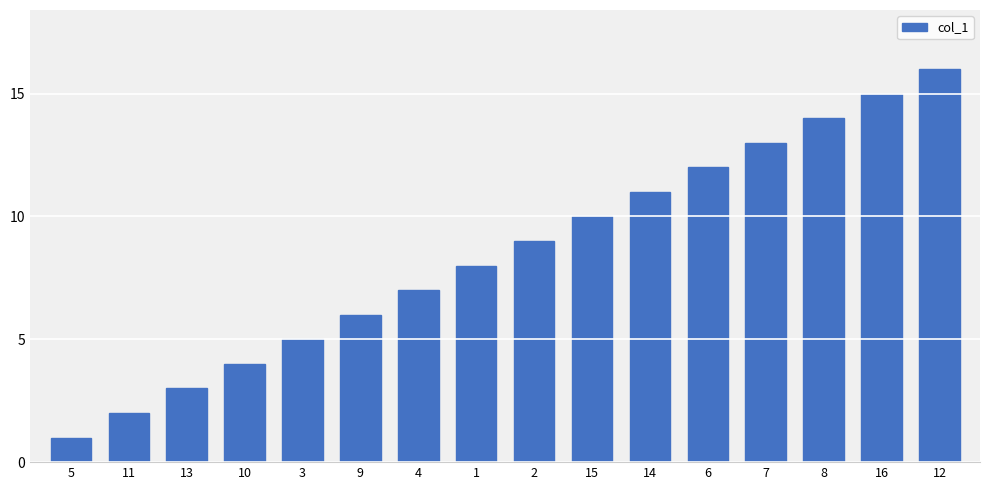

List the labels in order of value, largest first.

12, 16, 8, 7, 6, 14, 15, 2, 1, 4, 9, 3, 10, 13, 11, 5